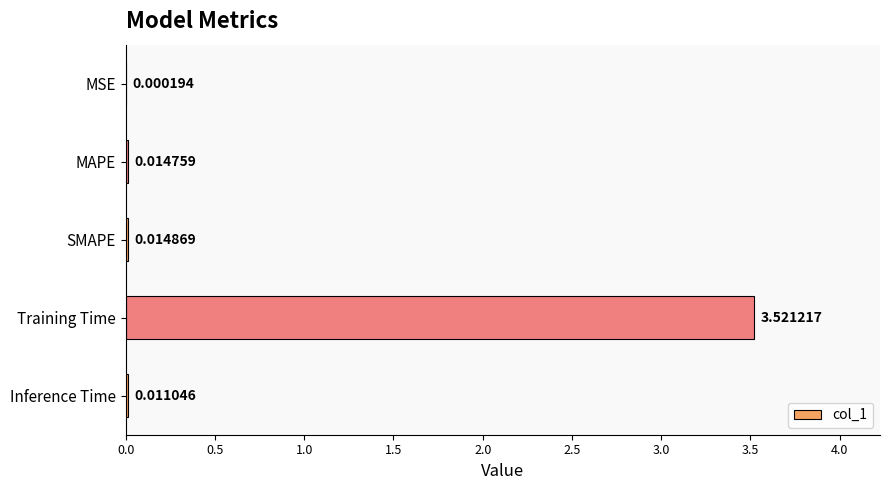

What is the sum of all values?

3.6